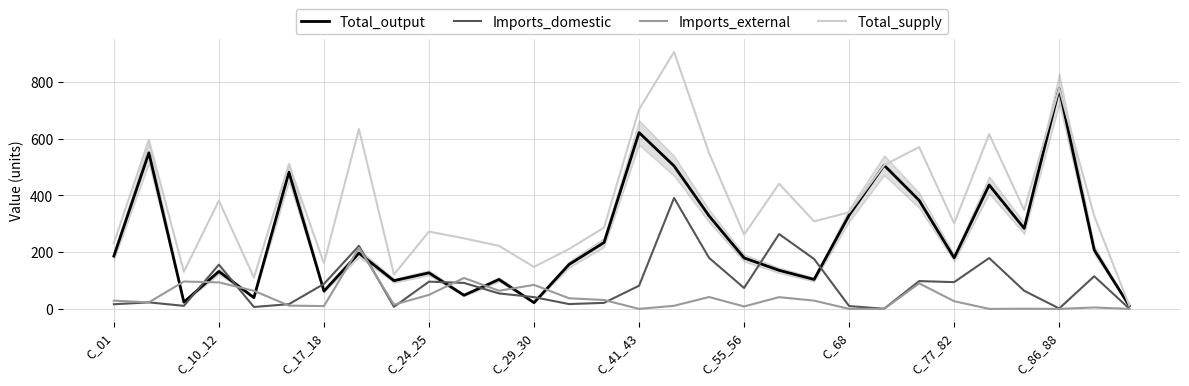

How many series are shown in this chart?

4